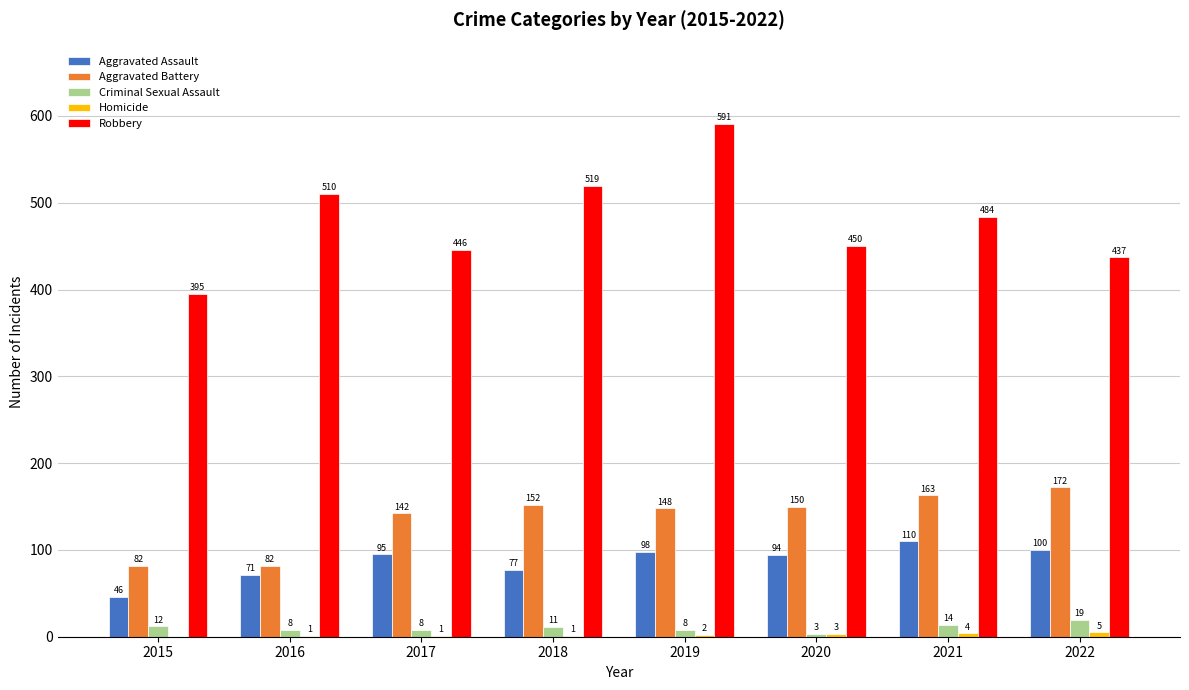

Between 2017 and 2018, which series saw the biggest shift?

Robbery